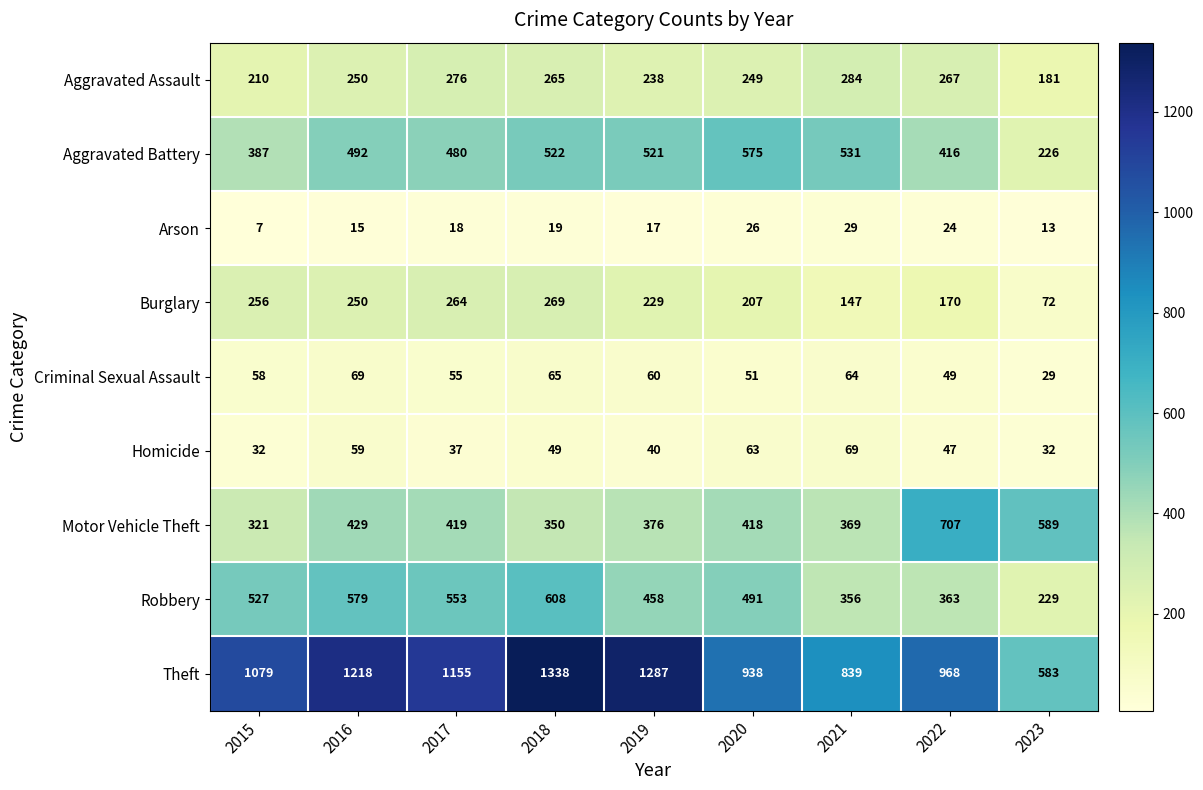

Which label corresponds to the largest value in the chart?

2018